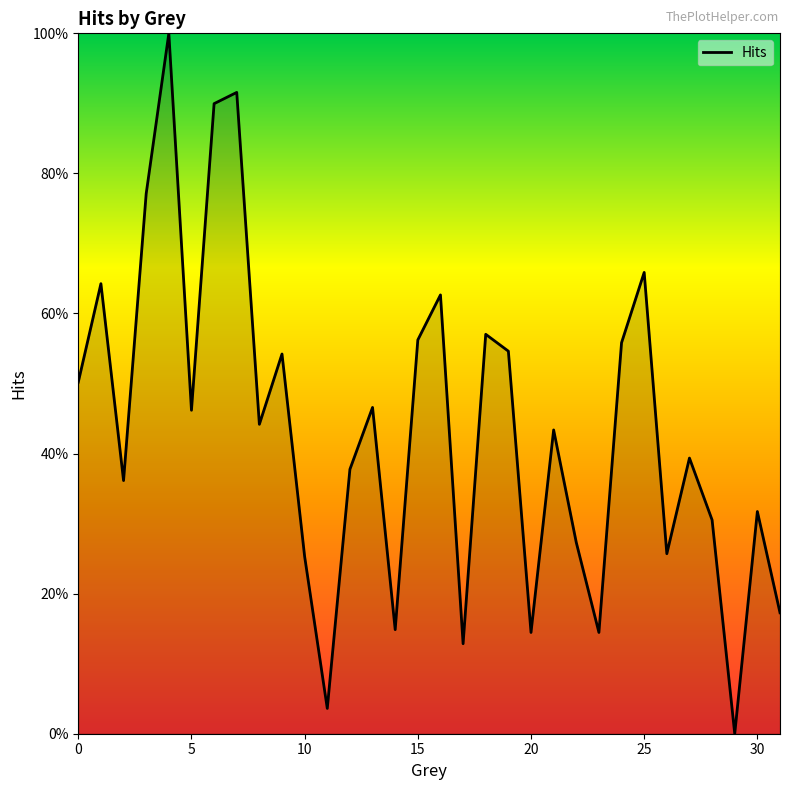

Reading left to right, extract all data points from this chart.

0.5	0.6	0.4	0.8	1.0	0.5	0.9	0.9	0.4	0.5	0.3	0.0	0.4	0.5	0.1	0.6	0.6	0.1	0.6	0.5	0.1	0.4	0.3	0.1	0.6	0.7	0.3	0.4	0.3	0.0	0.3	0.2